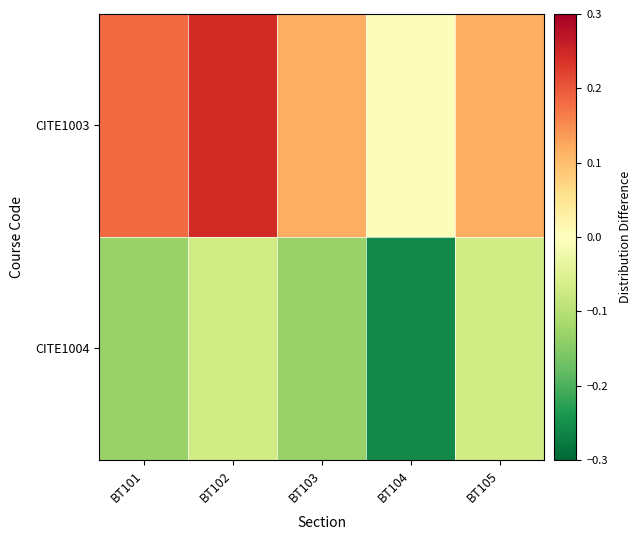

Reading right to left, list all the values displayed in this chart.

CITE1003: BT105=0.1	BT104=-0.0	BT103=0.1	BT102=0.2	BT101=0.2
CITE1004: BT105=-0.1	BT104=-0.3	BT103=-0.1	BT102=-0.1	BT101=-0.1